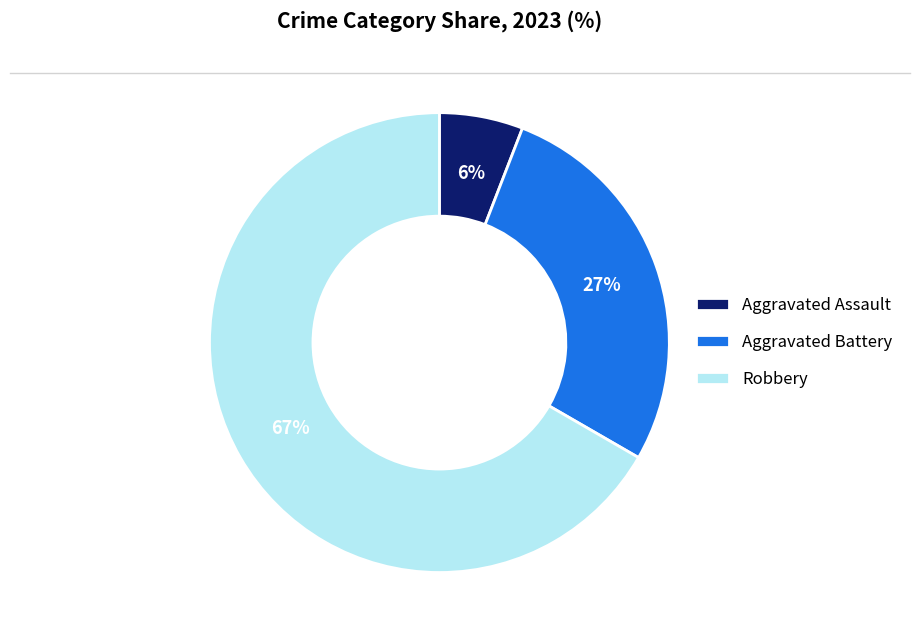

Which category has the smallest portion of the pie?

Aggravated Assault